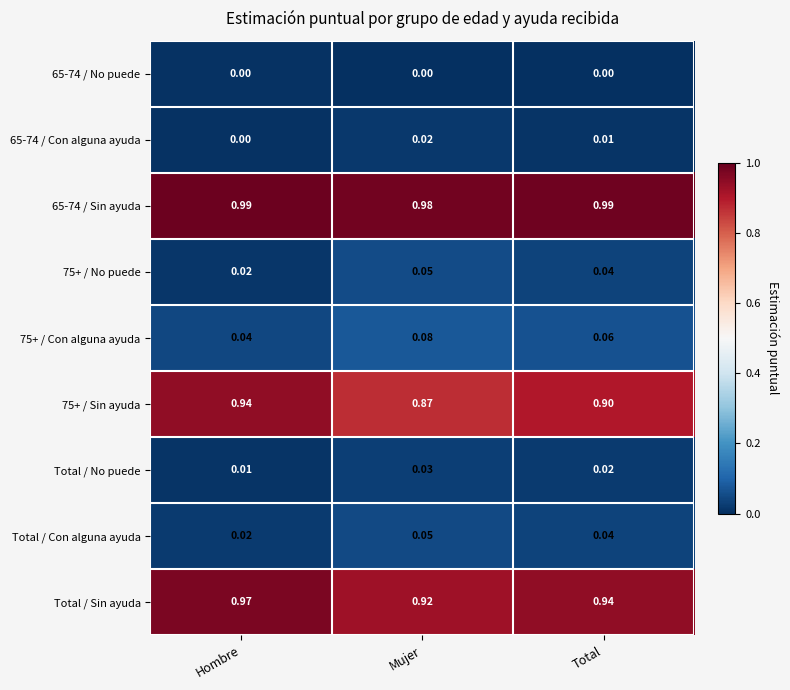

At which label does Total / Sin ayuda reach its minimum?

Mujer